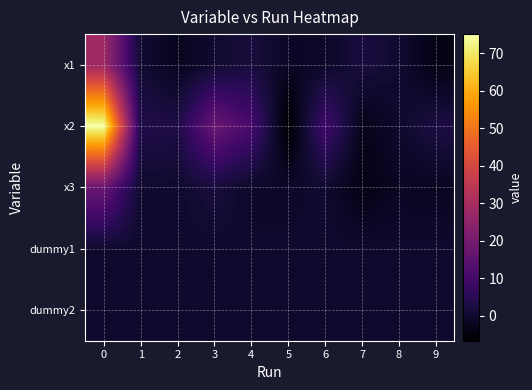

List the series in order of their peak value, highest first.

x2, x1, x3, dummy1, dummy2